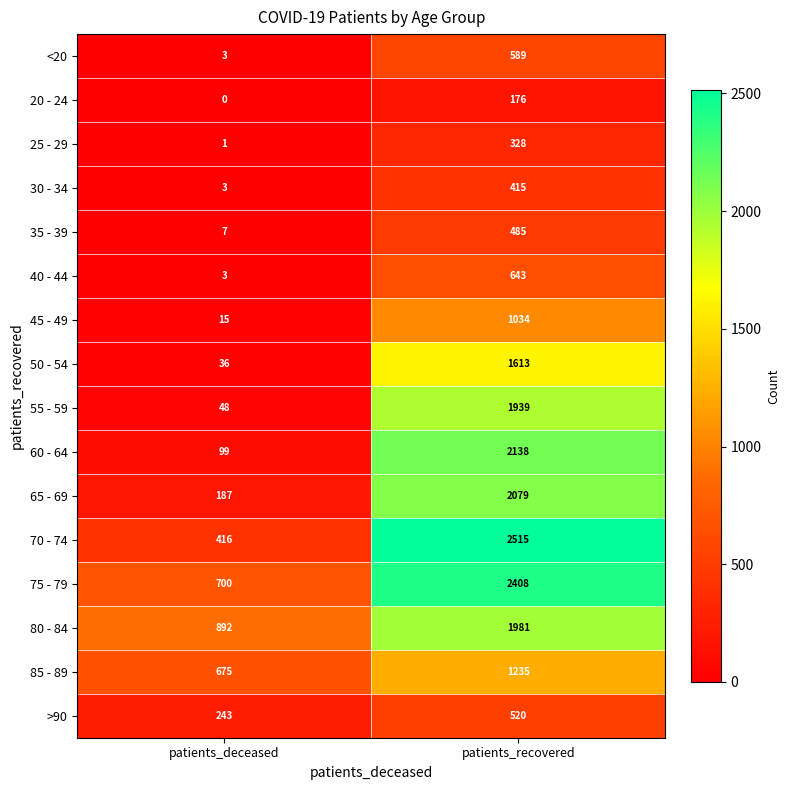

Rank the series by their maximum value, from lowest to highest.

20 - 24, 25 - 29, 30 - 34, 35 - 39, >90, <20, 40 - 44, 45 - 49, 85 - 89, 50 - 54, 55 - 59, 80 - 84, 65 - 69, 60 - 64, 75 - 79, 70 - 74